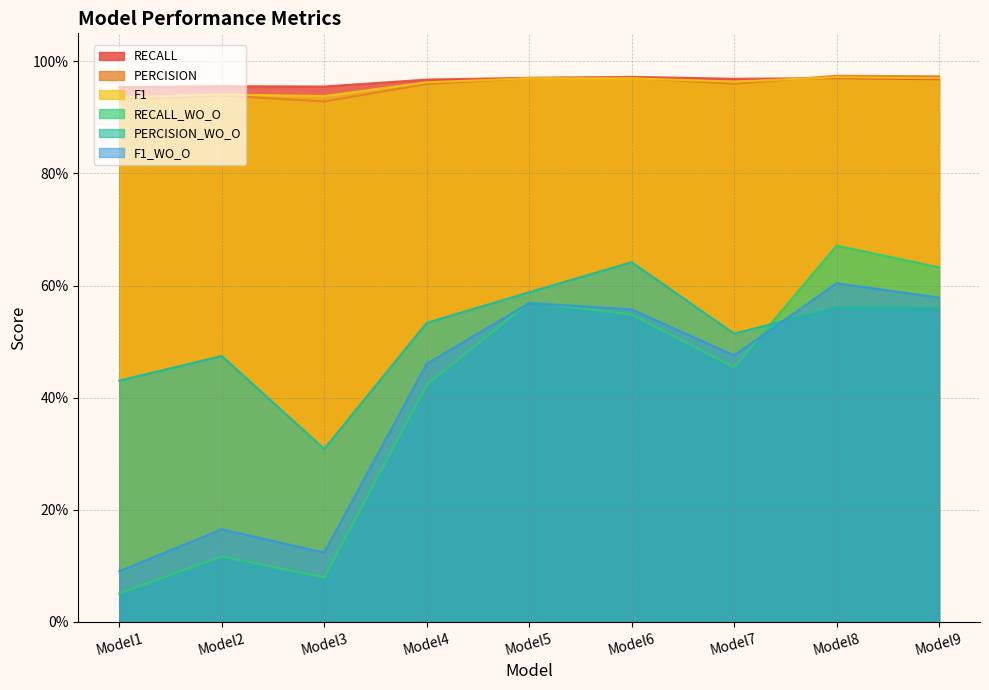

What is the maximum value shown in the chart?

1.0